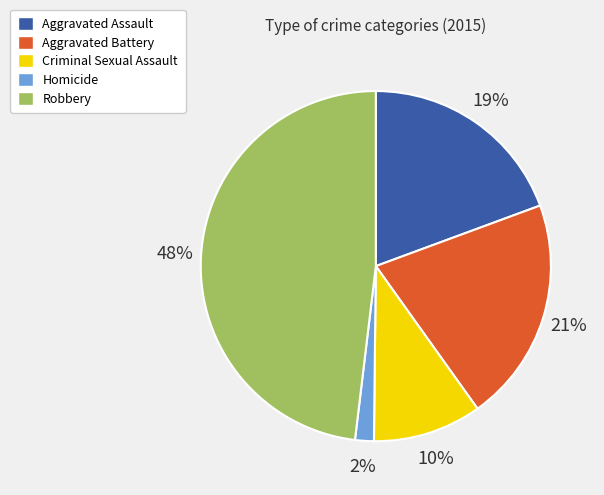

The Aggravated Battery slice represents 21% of the pie. True or false?

True